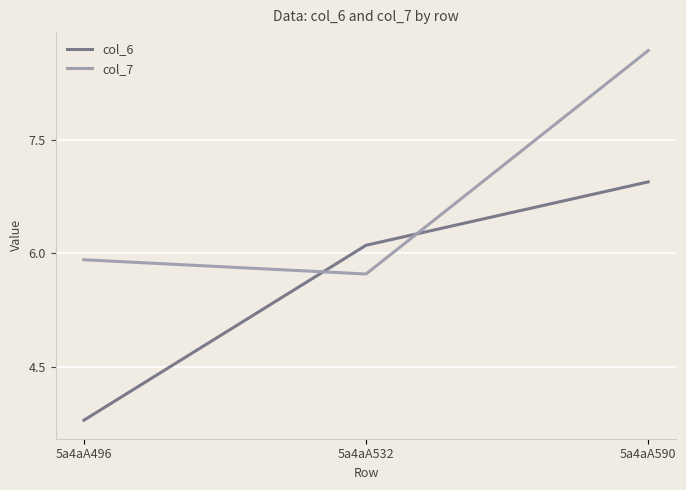

Reading left to right, transcribe all the data shown in this chart.

col_6: 3.8	6.1	6.9
col_7: 5.9	5.7	8.7